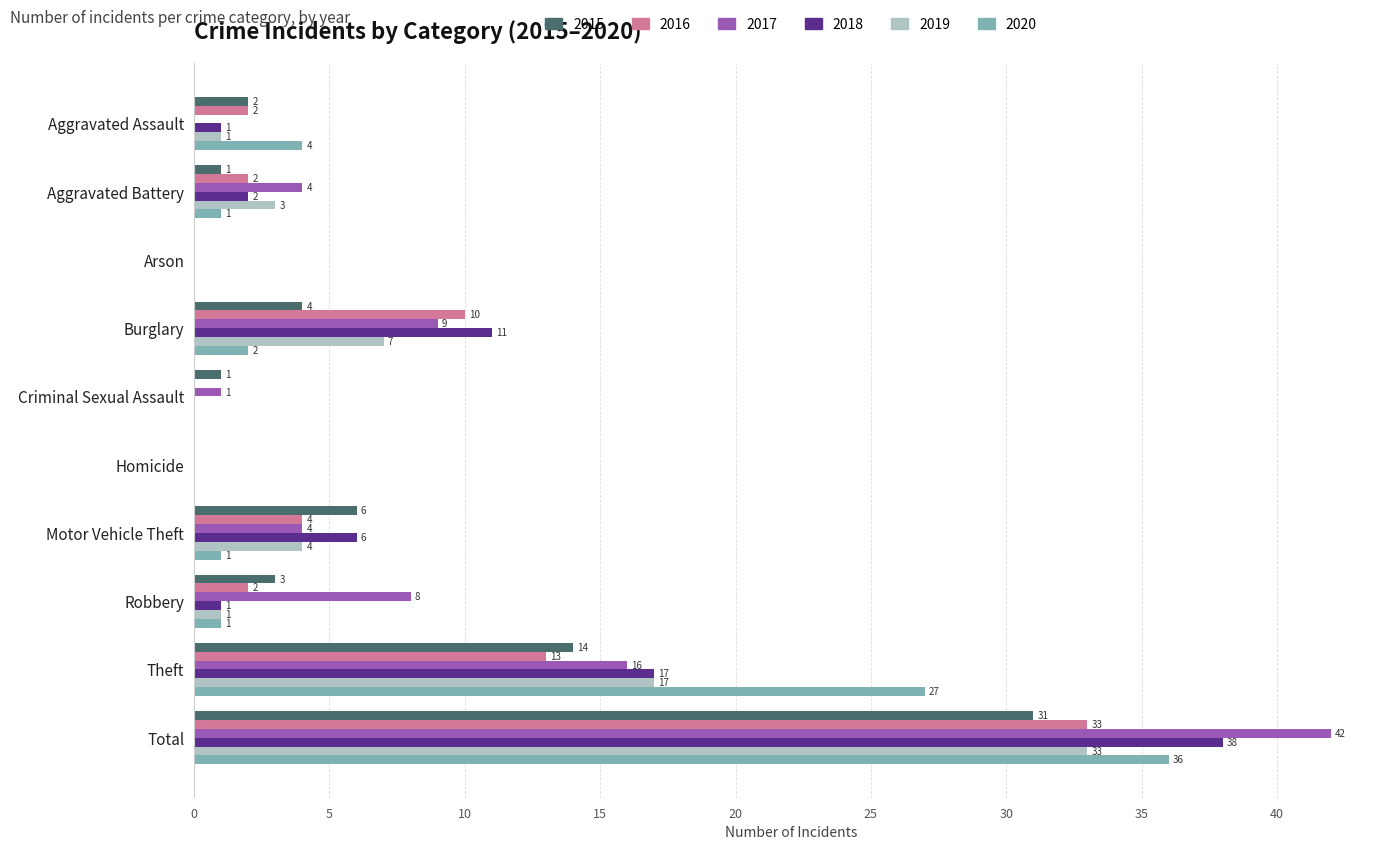

Where is 2015 nearest to the value 15?

Theft